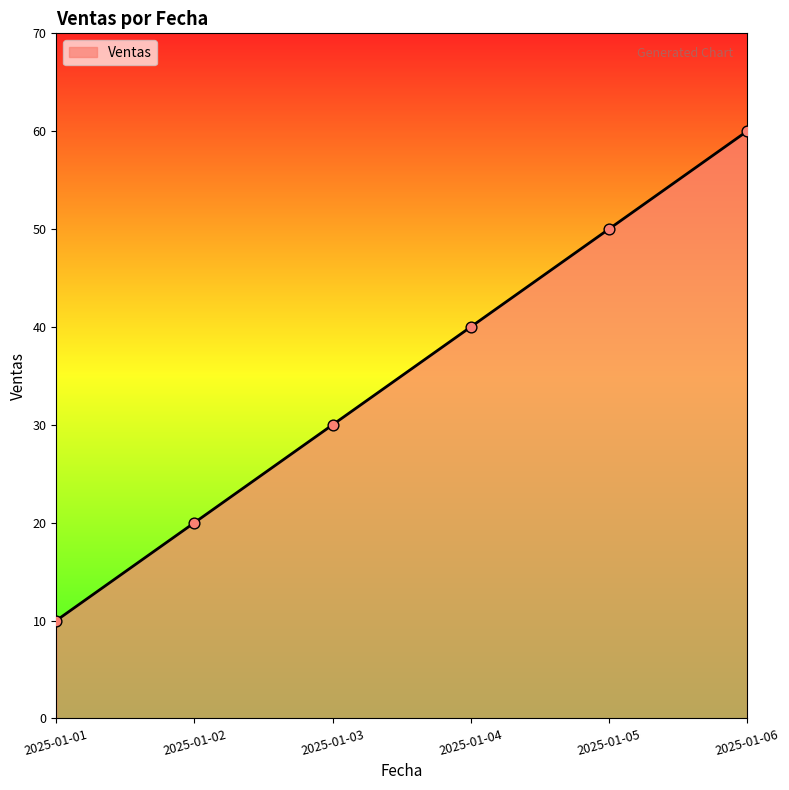

Which has a higher value, 2025-01-06 or 2025-01-02?

2025-01-06